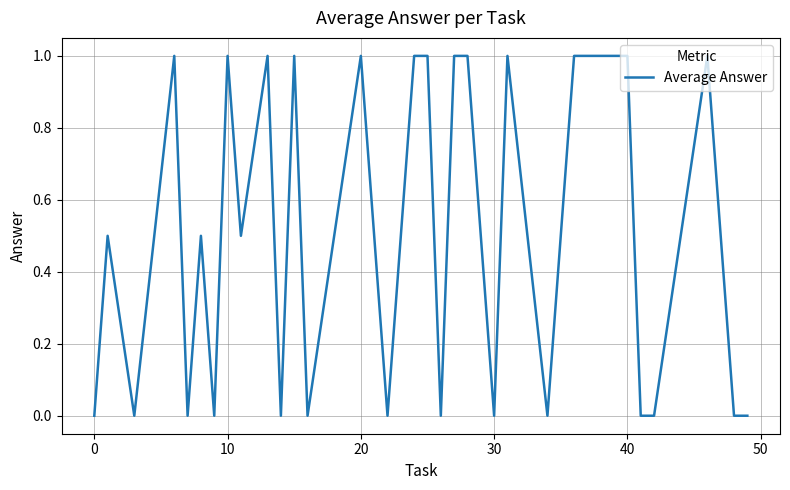

What is the difference between the maximum and minimum values?

1.0